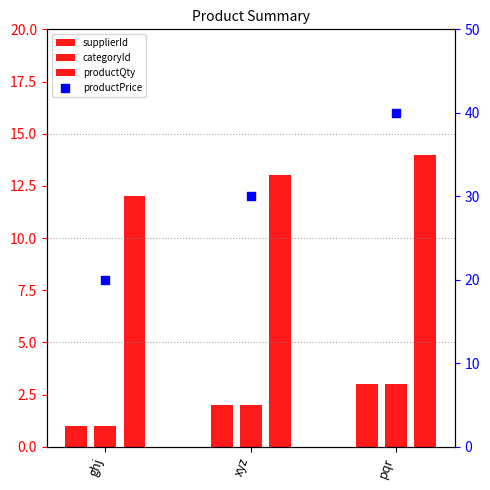

At which category is the sum across all series the highest?

pqr